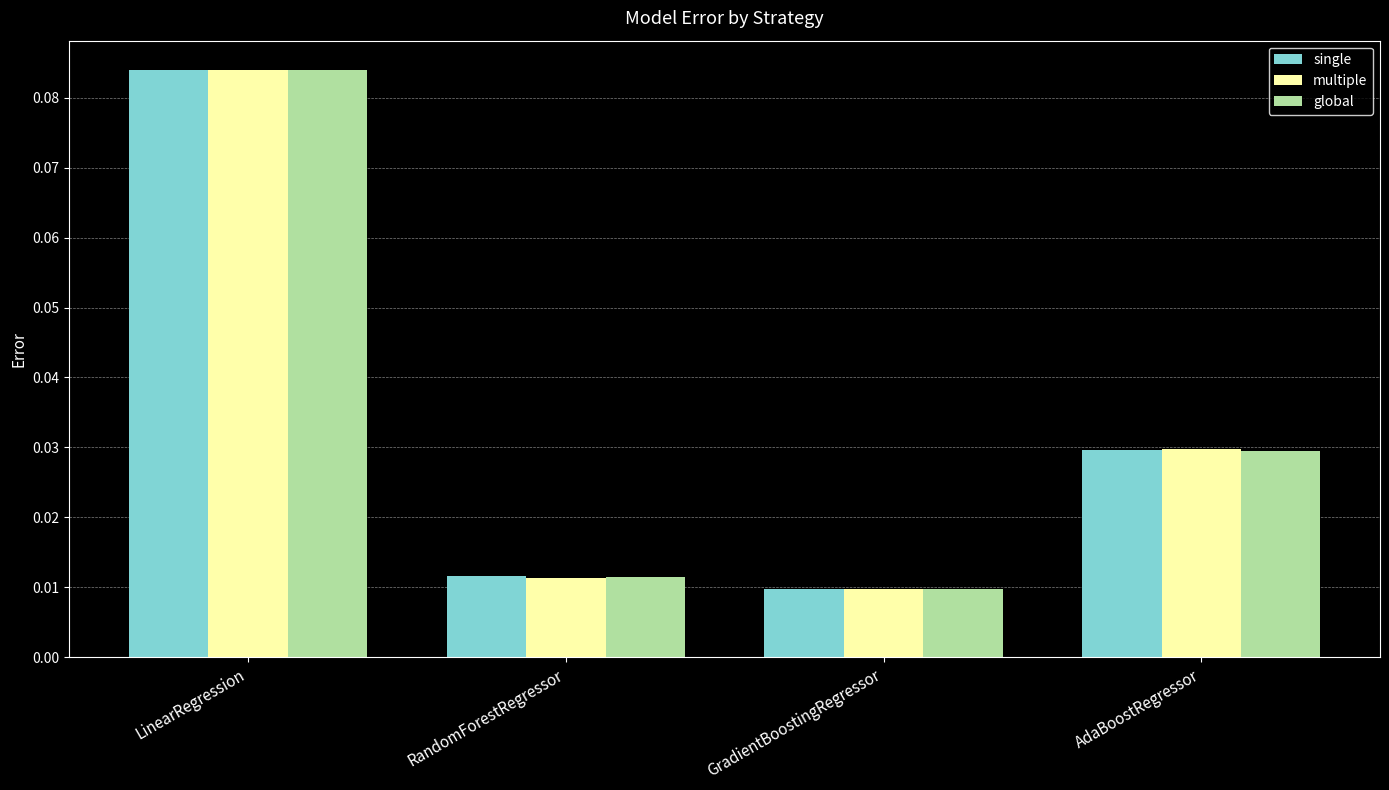

How many single values are between 0 and 1?

4